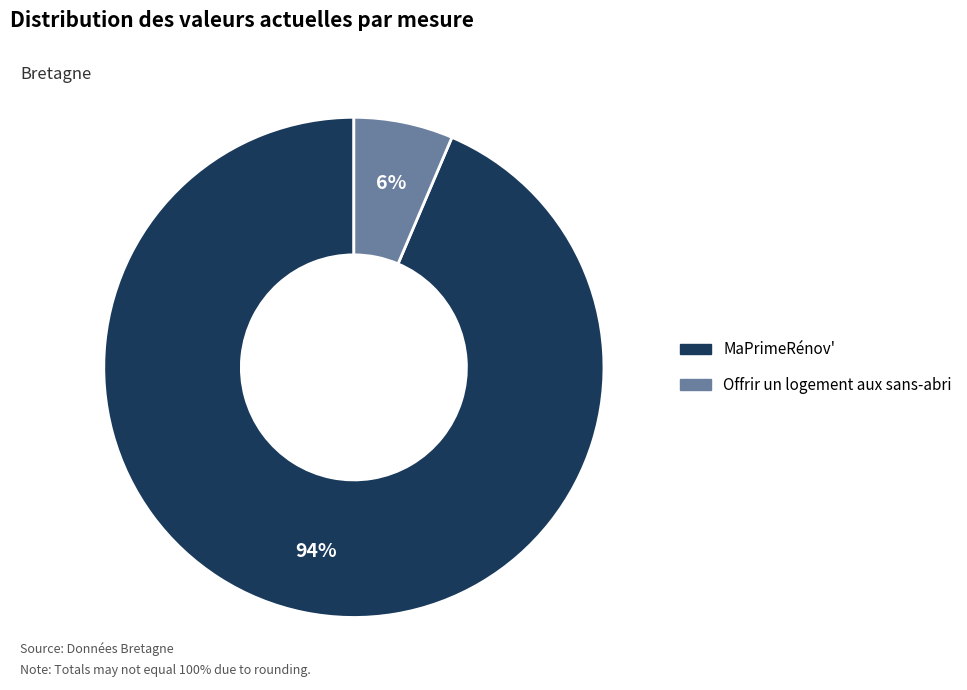

What is the smallest slice in the pie chart?

Offrir un logement aux sans-abri